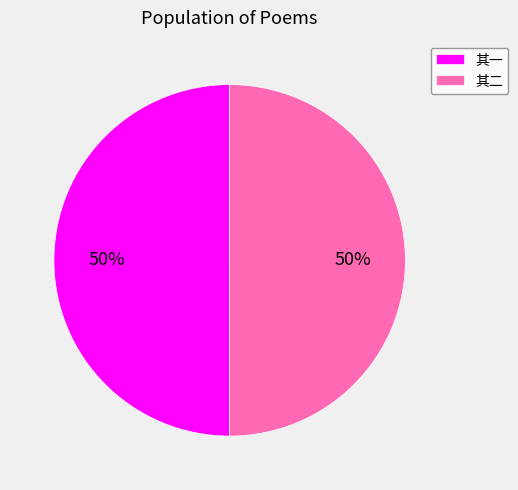

True or false: 其二 accounts for 50% of the total.

True